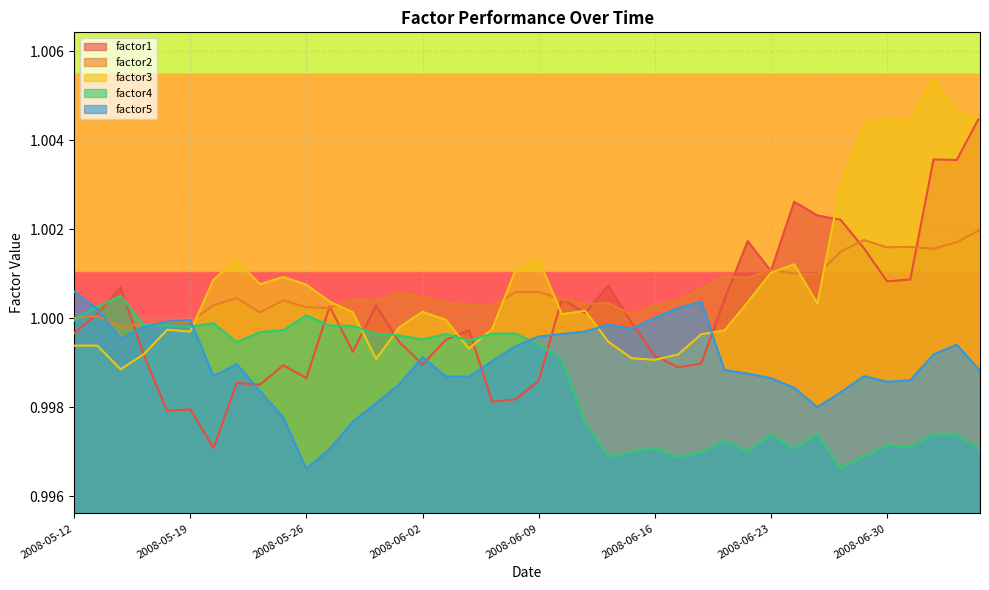

Which category has the highest value in the factor3 series?

2008-07-02